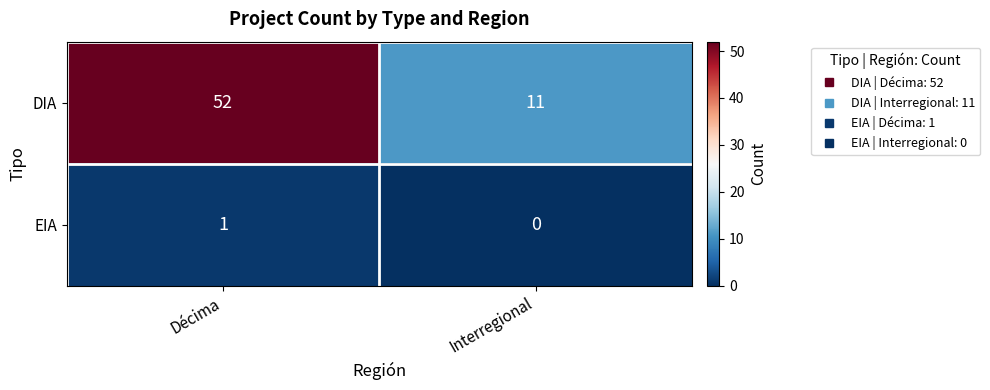

List the series in order of their overall mean, lowest first.

EIA, DIA